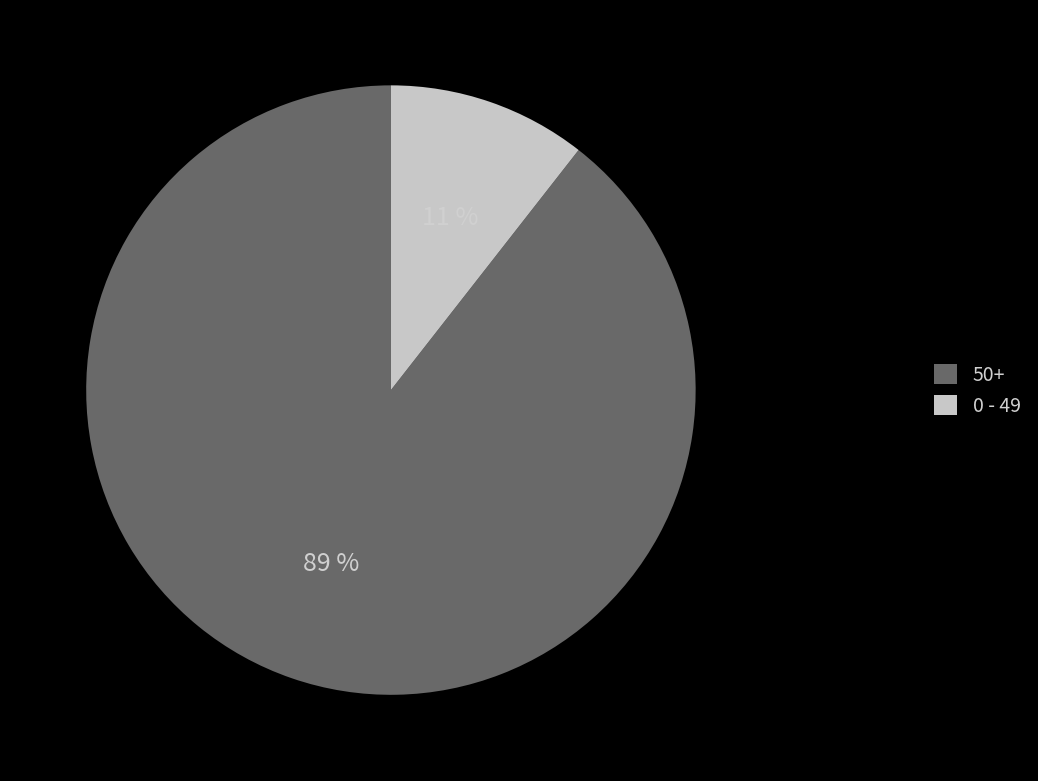

Rank the categories by value from highest to lowest.

50+, 0 - 49